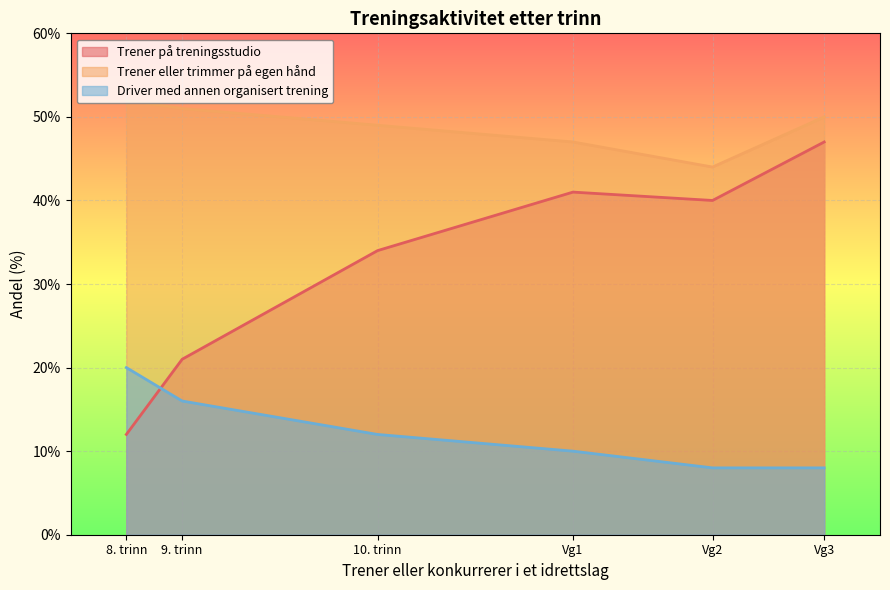

List the series in order of their peak value, highest first.

Trener eller trimmer på egen hånd, Trener på treningsstudio, Driver med annen organisert trening